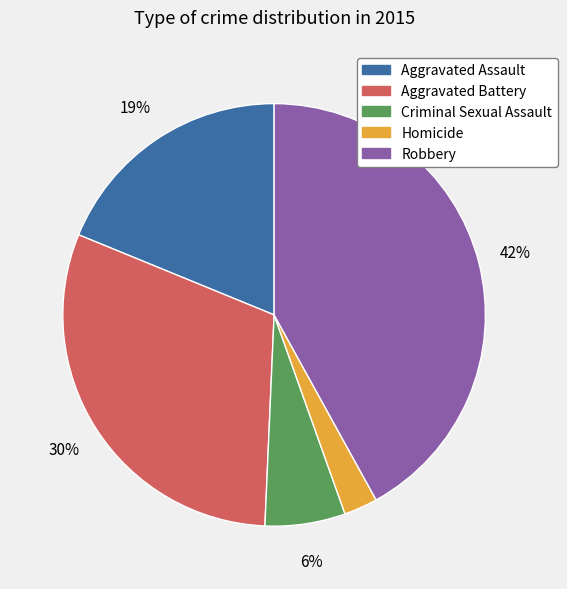

What is the ratio of the value at Homicide to the value at Aggravated Battery?

0.1